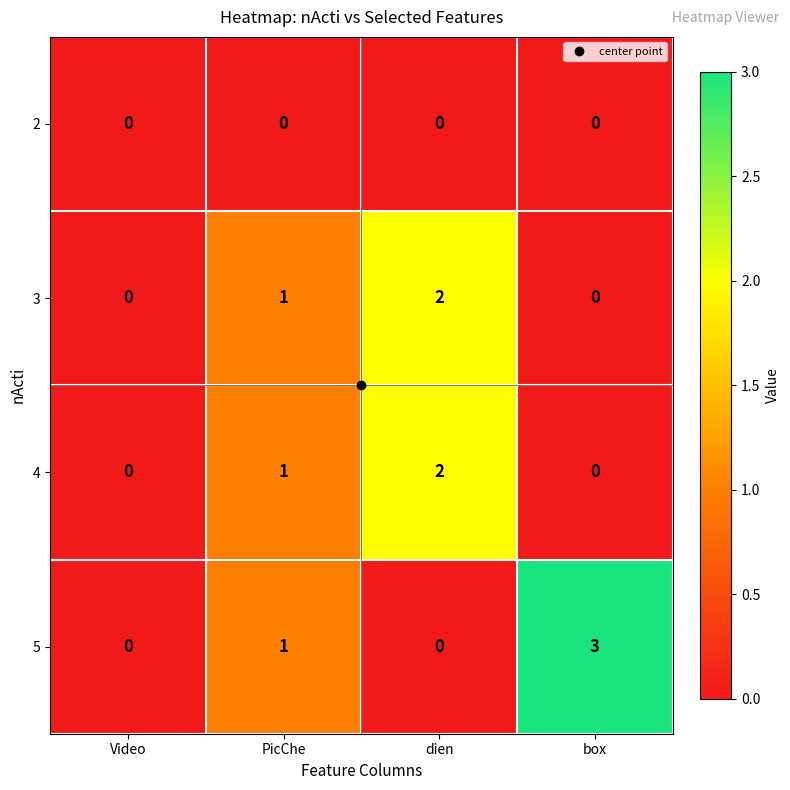

Which category has the highest value in the 4 series?

dien